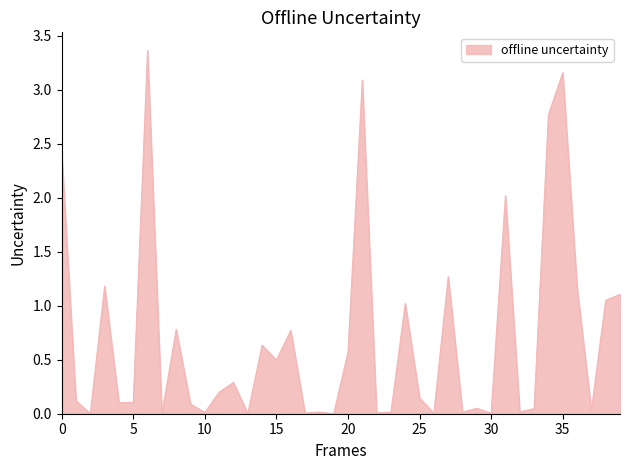

Does the chart have visible grid lines?

No